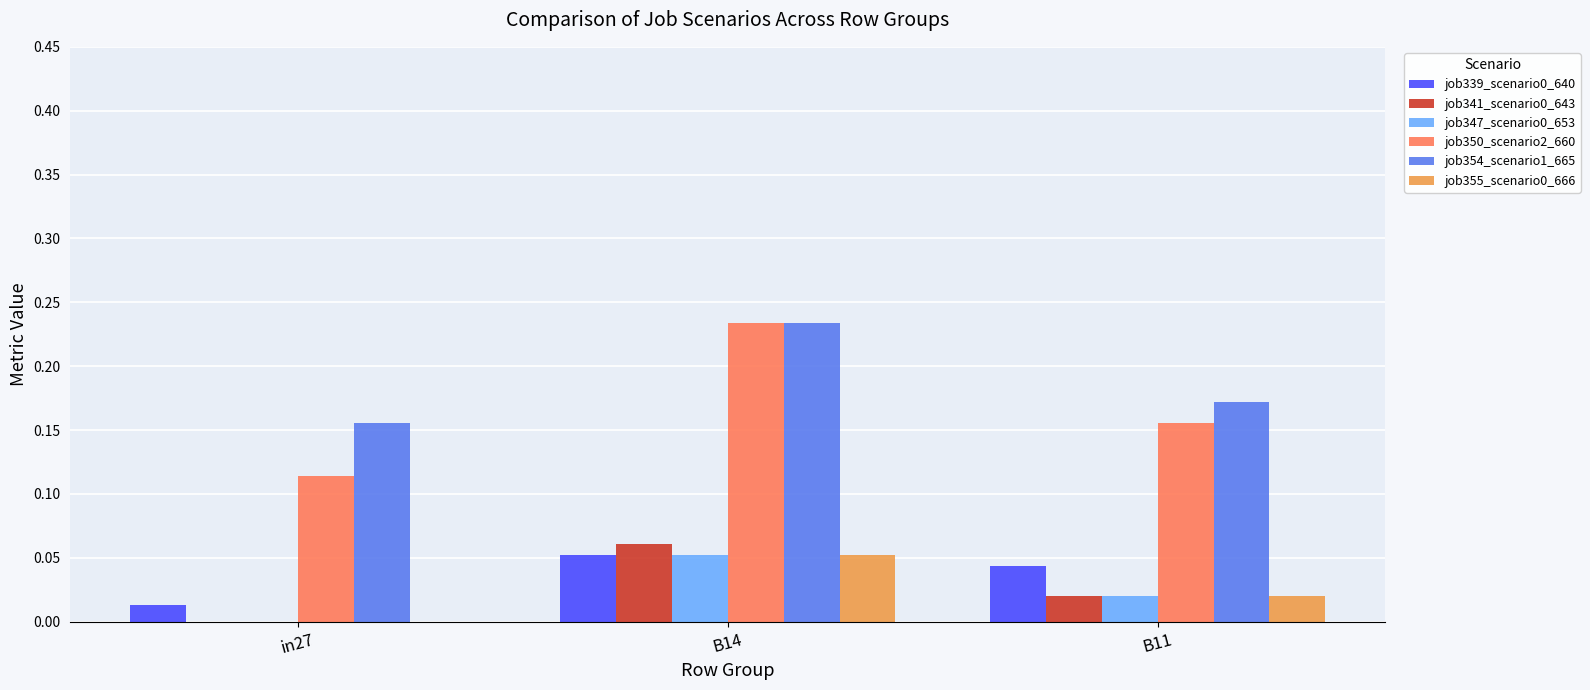

Are the bars horizontal?

No